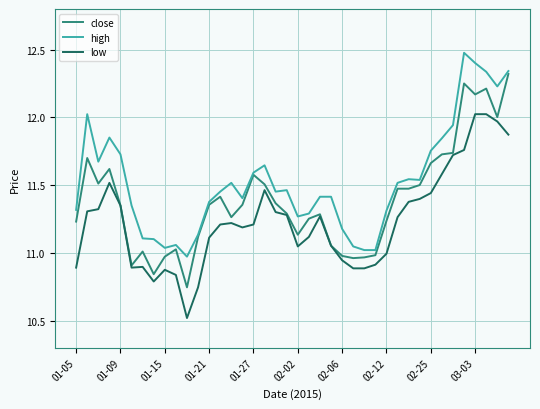

List the series in order of their peak value, highest first.

high, close, low